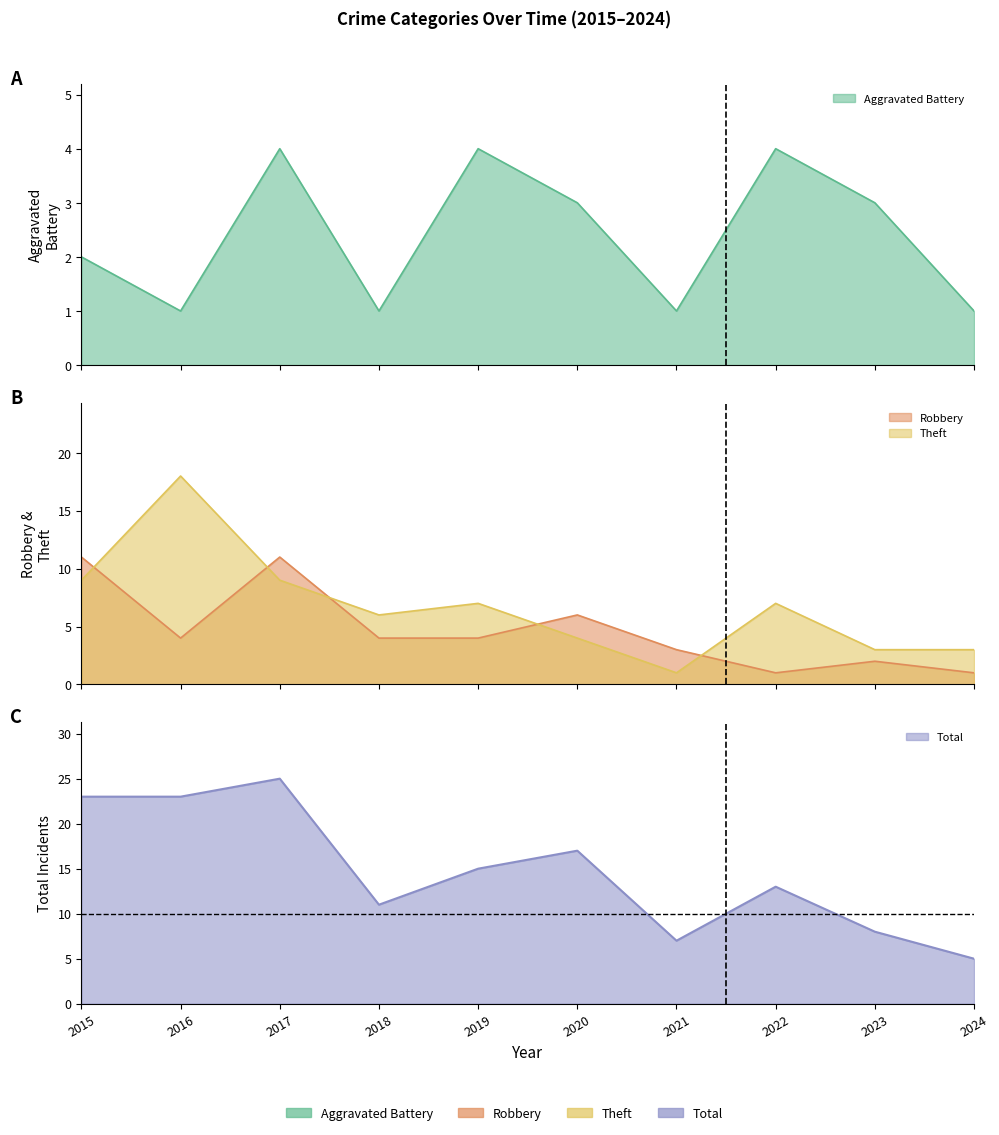

Reading left to right, transcribe all the data shown in this chart.

Aggravated Battery: 2015=2	2016=1	2017=4	2018=1	2019=4	2020=3	2021=1	2022=4	2023=3	2024=1
Robbery: 2015=11	2016=4	2017=11	2018=4	2019=4	2020=6	2021=3	2022=1	2023=2	2024=1
Theft: 2015=9	2016=18	2017=9	2018=6	2019=7	2020=4	2021=1	2022=7	2023=3	2024=3
Total: 2015=23	2016=23	2017=25	2018=11	2019=15	2020=17	2021=7	2022=13	2023=8	2024=5